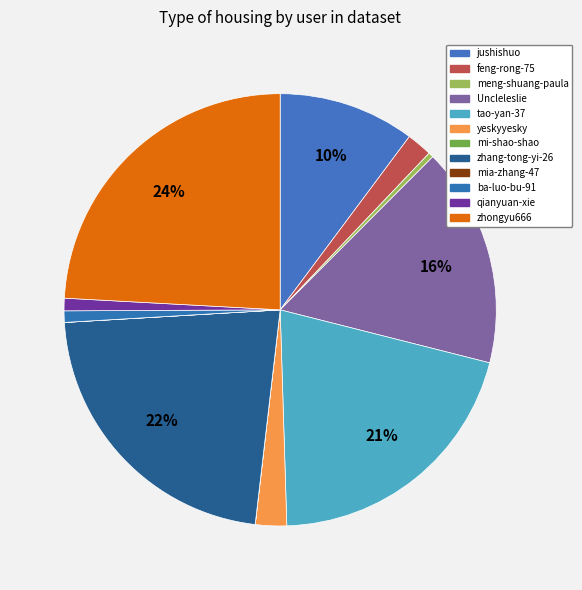

Is there any slice that represents more than half of the pie?

No